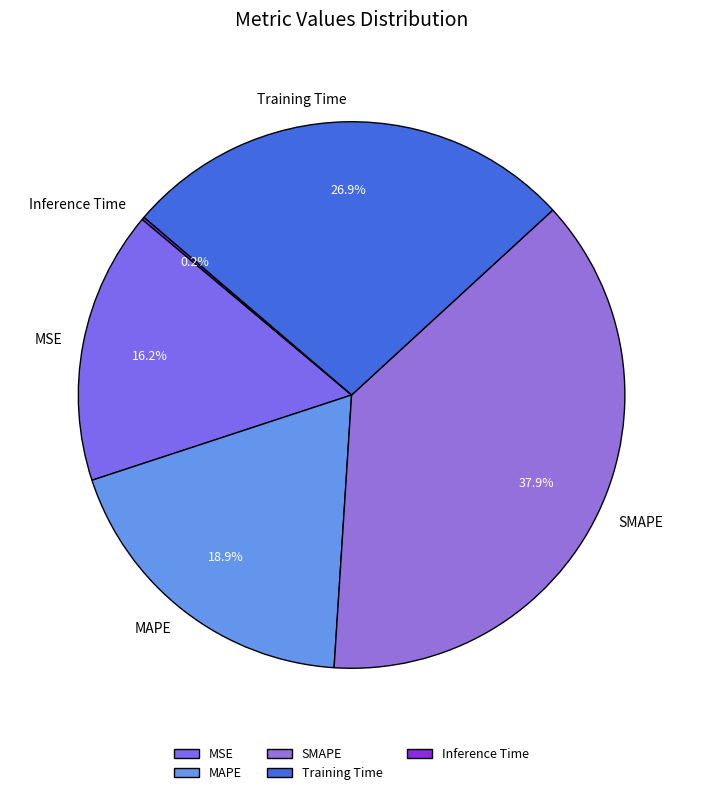

To the nearest percent, what portion does MAPE represent?

19%